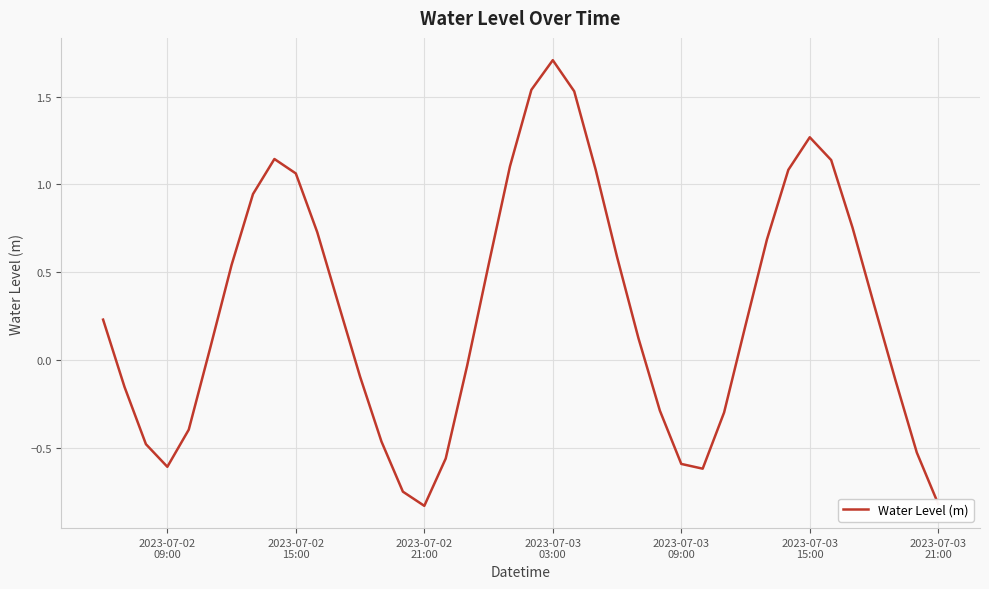

Does the chart have visible grid lines?

Yes